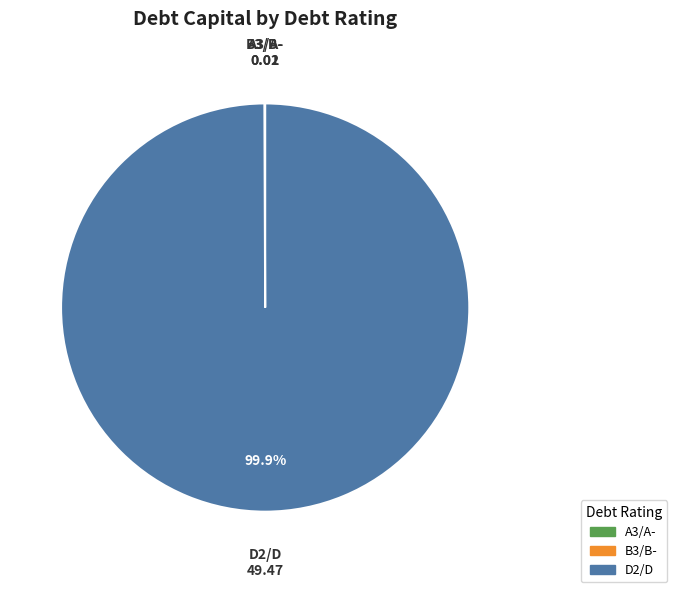

Does any single category account for the majority?

Yes